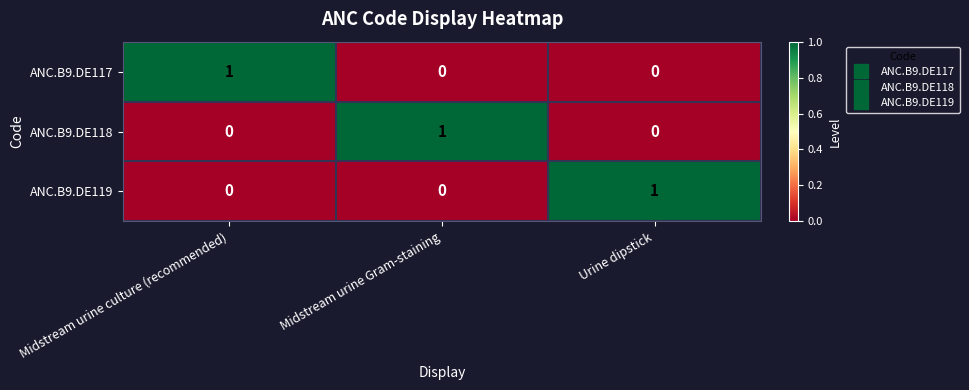

How many distinct data groups are displayed?

3